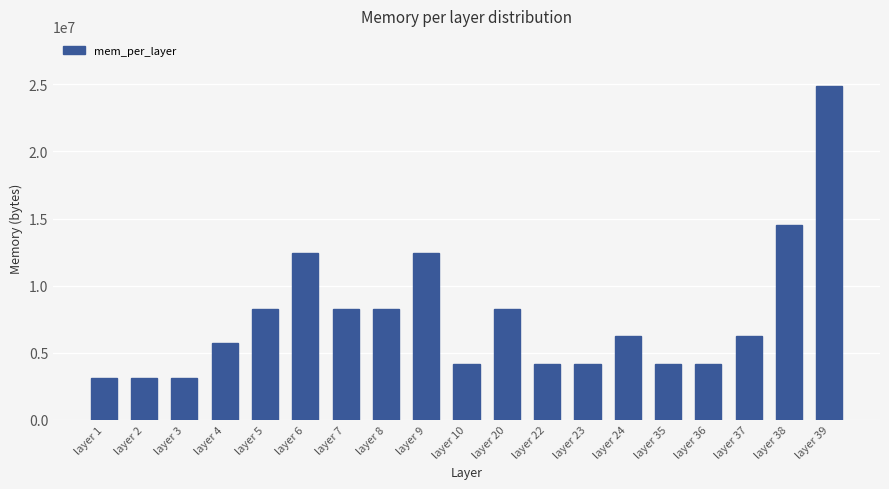

What value does the data have at layer 2?

3110400